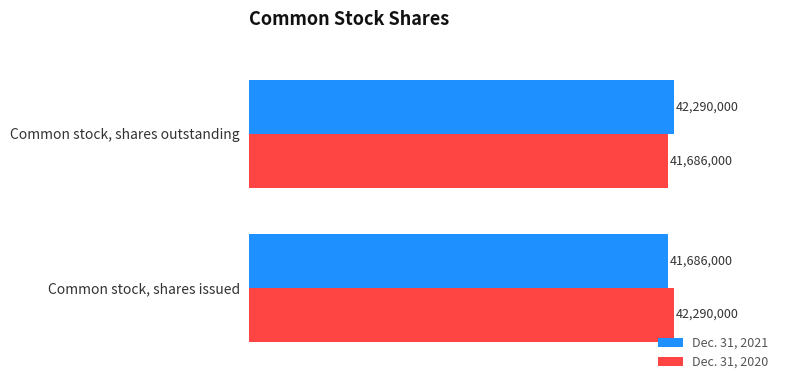

What are all the series names shown in the legend?

Dec. 31, 2021, Dec. 31, 2020